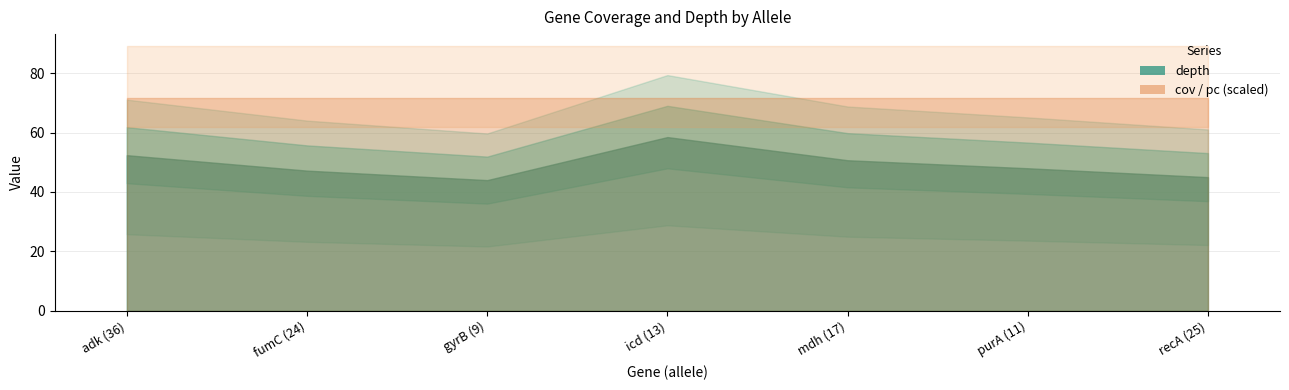

True or false: cov has more than 2 interior local peaks.

False